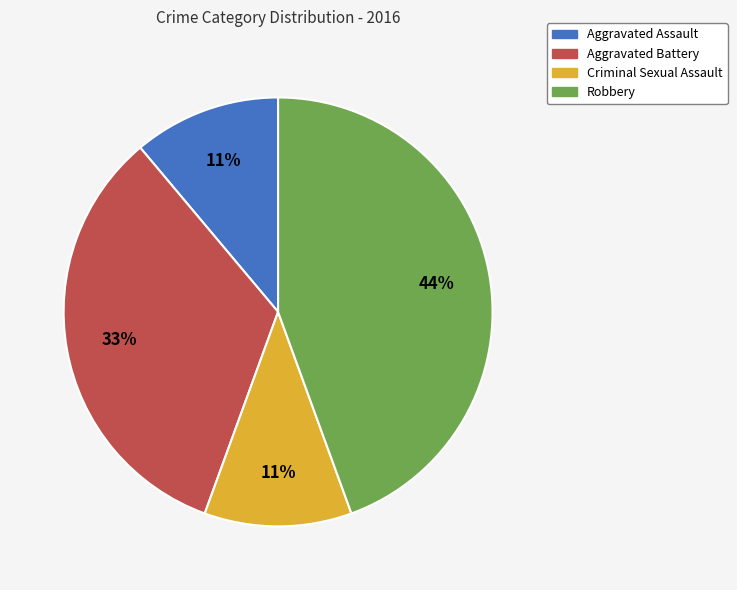

Which slice is the largest?

Robbery